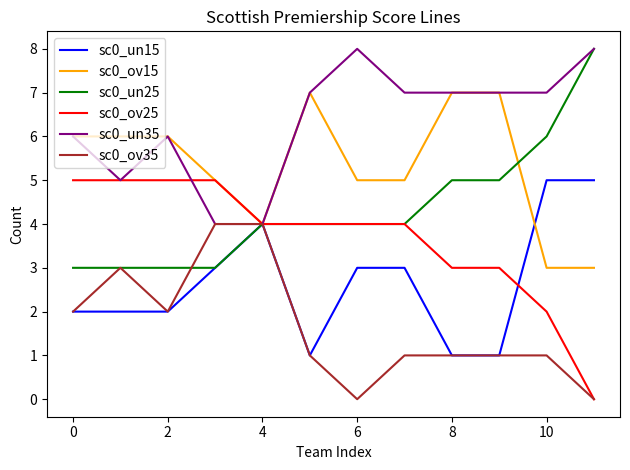

What is the maximum value shown in the chart?

8